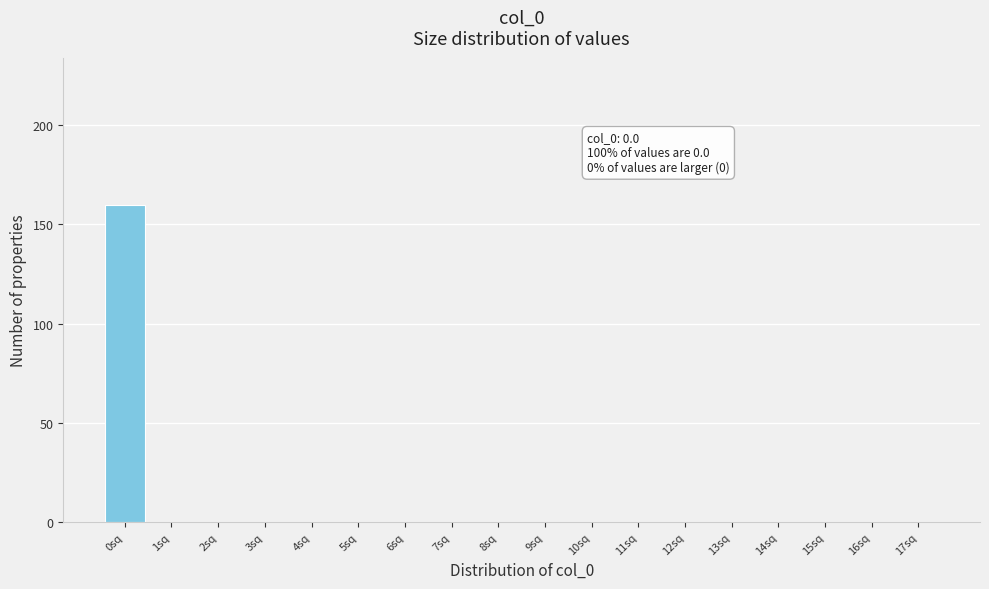

Which range on the x-axis has the tallest bar?

-0.5 to 0.5